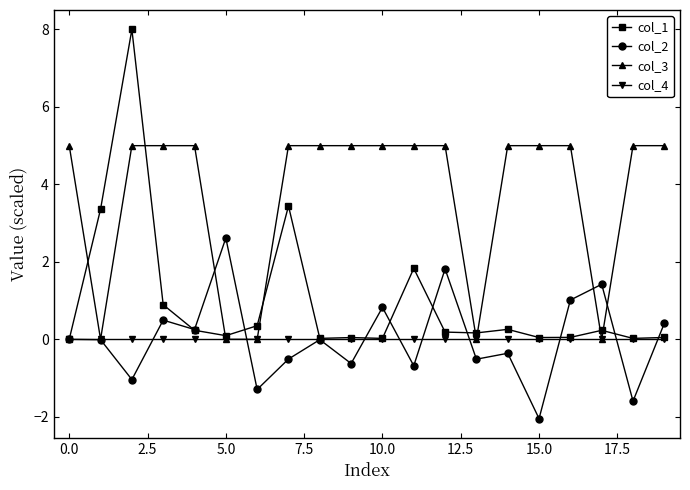

What is the minimum value shown in the chart?

-2.0